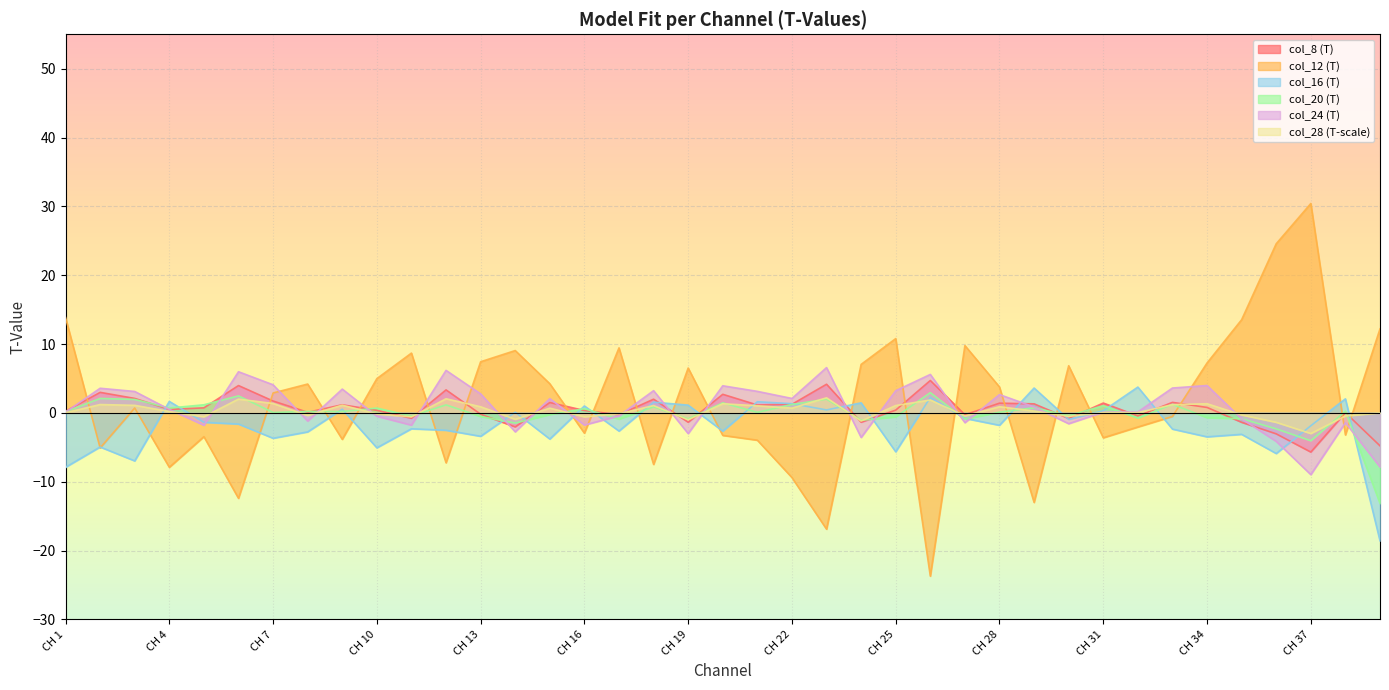

Is the value of col_20 at CH 18 greater than the value of col_24 at CH 21?

No